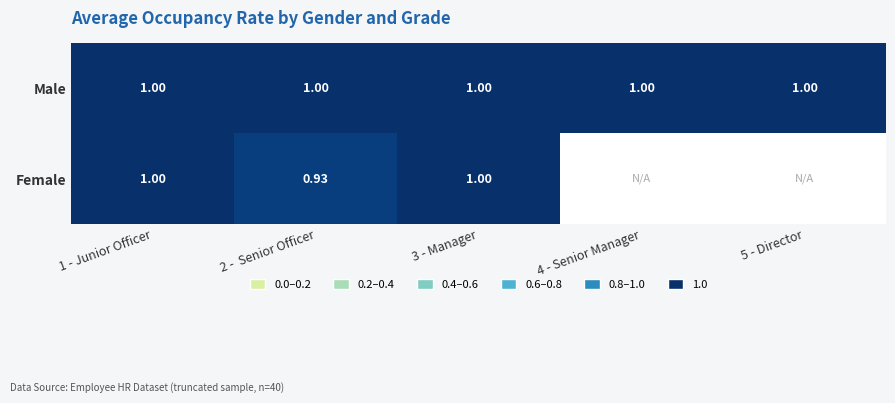

At 2 -  Senior Officer, list the series in order from smallest to largest.

Female, Male